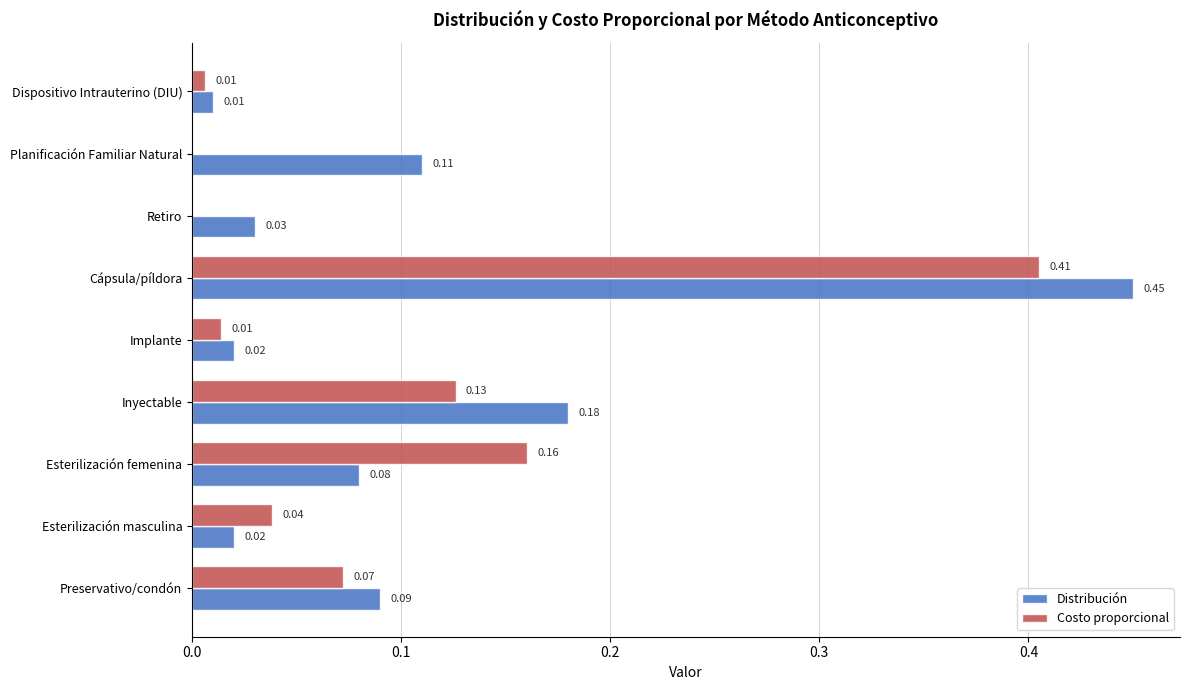

Between Implante and Cápsula/píldora, which series saw the biggest shift?

Distribución